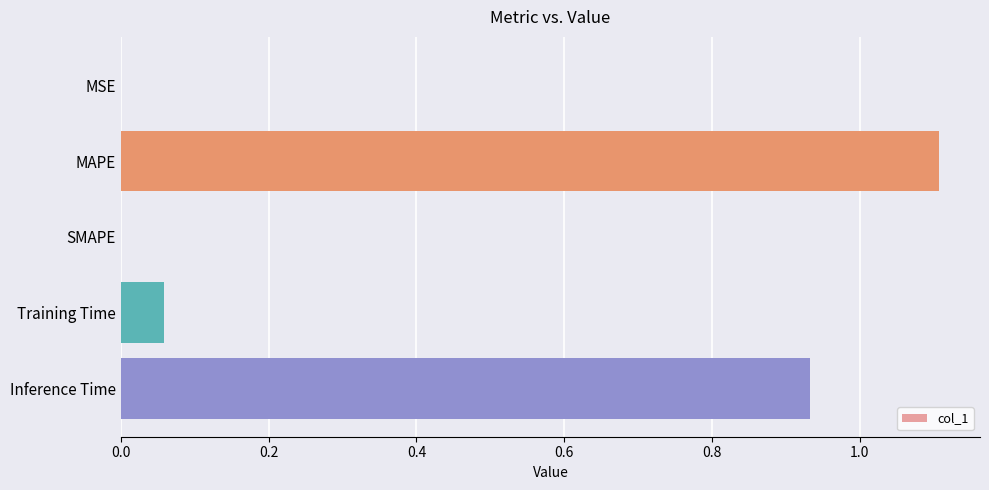

At which category does the chart reach its peak across all series?

MAPE